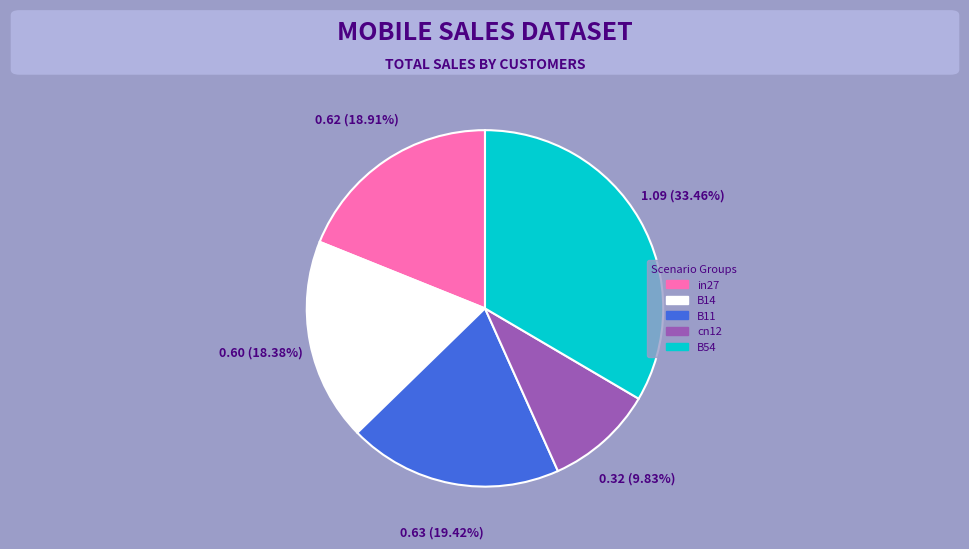

What percentage is the in27 slice, to the nearest percent?

19%